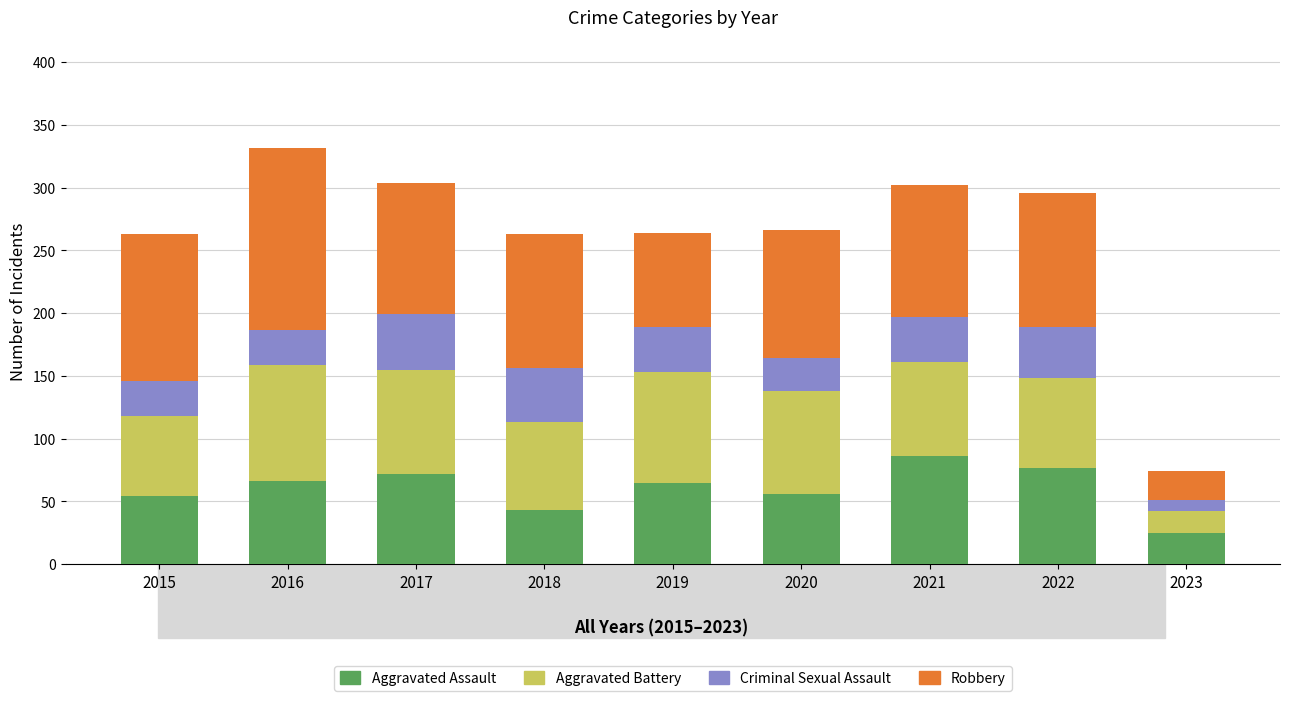

What is the total value across all series at 2023?

74